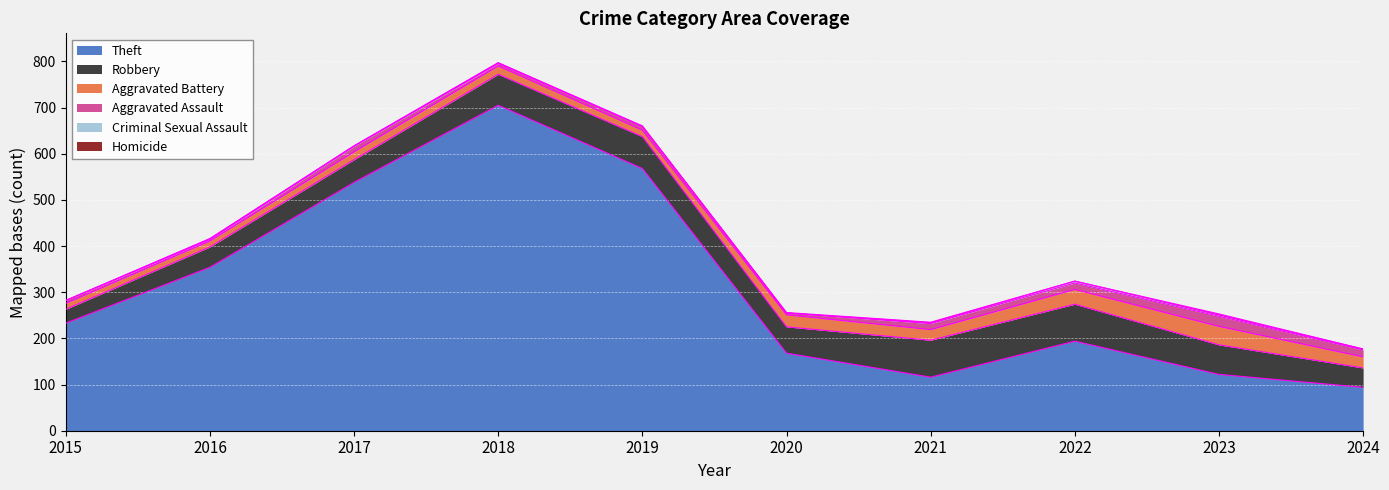

What is the value of the Theft point at the 7th from the left?

116